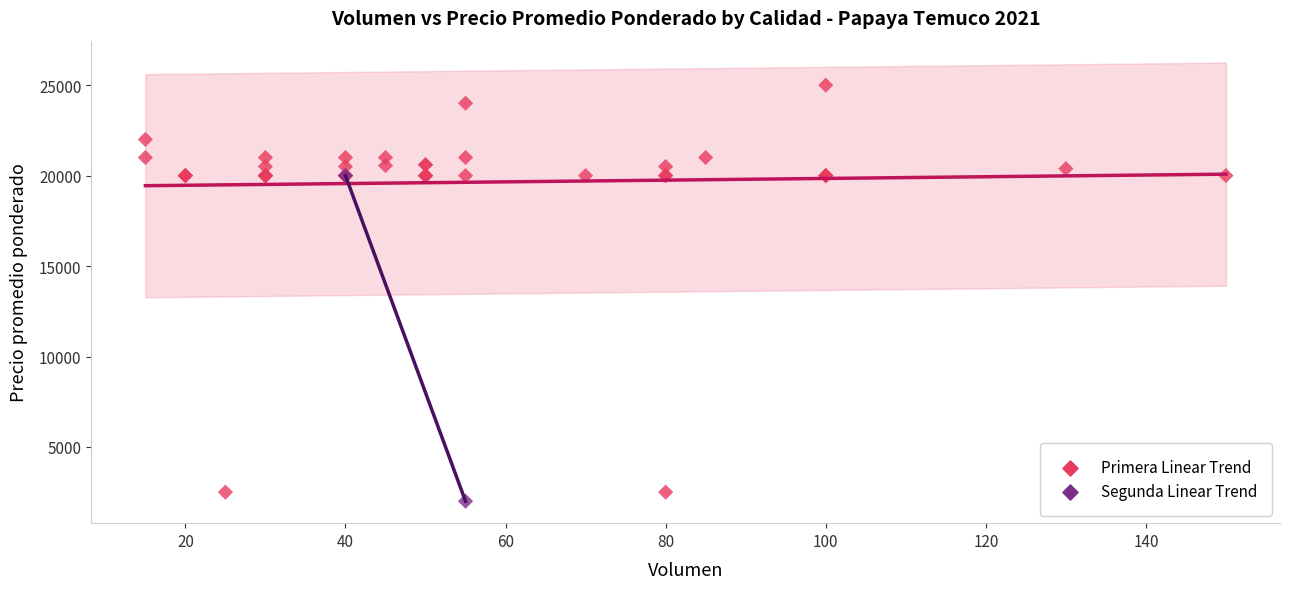

What are all the series names shown in the legend?

Primera Linear Trend, Segunda Linear Trend